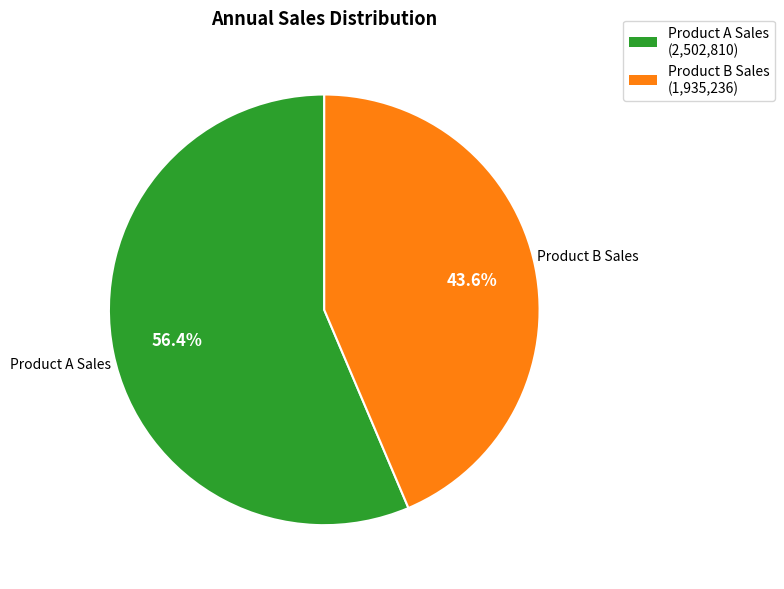

Combined, do Product B Sales and Product A Sales account for over 50%?

Yes